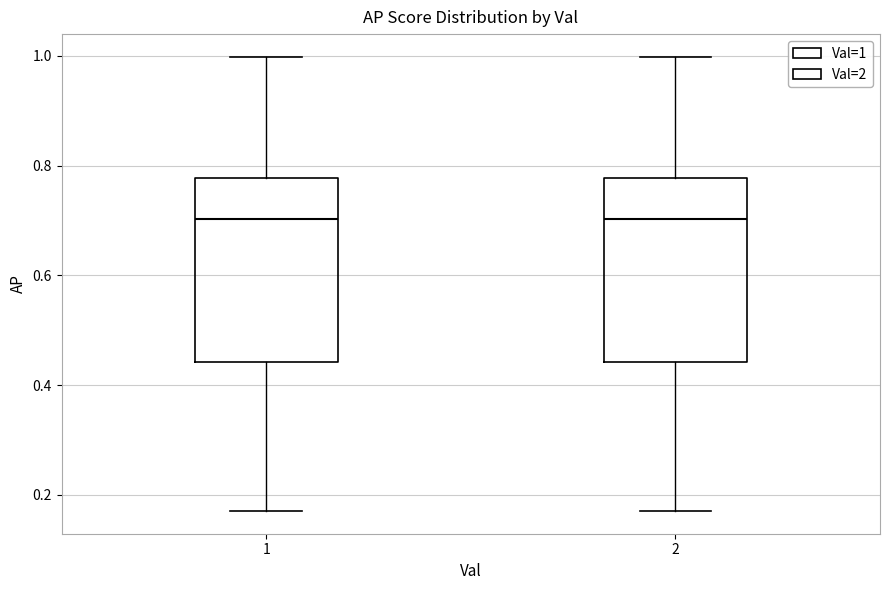

Reading left to right, transcribe this box plot: for each box, give where its median line is, the range the box spans, and where its two whiskers end, as read against the y-axis. The values are not printed on the chart, so give them approximately, as read against the axis.

1: median 0.70, box 0.44 to 0.78, whiskers 0.18 to 1.00
2: median 0.70, box 0.44 to 0.78, whiskers 0.18 to 1.00